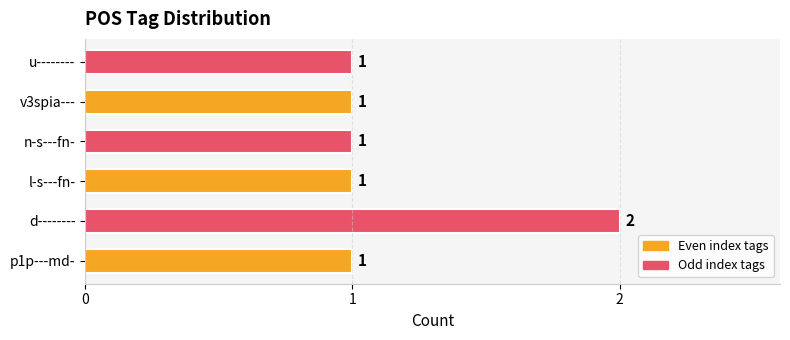

What is the sum of all values?

7